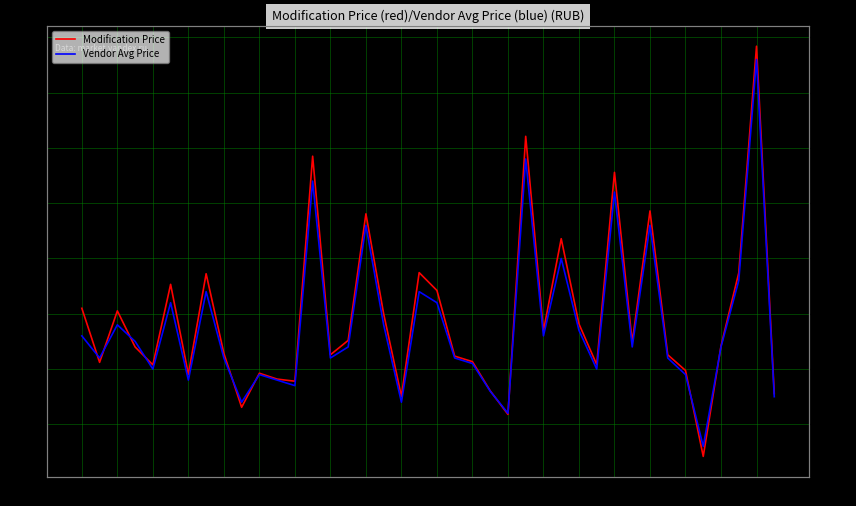

Where is Modification Price nearest to the value 25649?

27